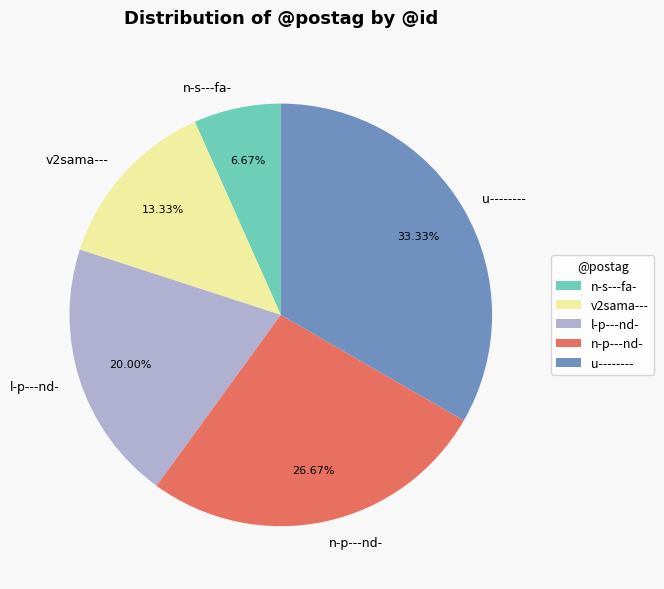

To the nearest percent, what is the difference between the u-------- and n-p---nd- slice percentages?

7%